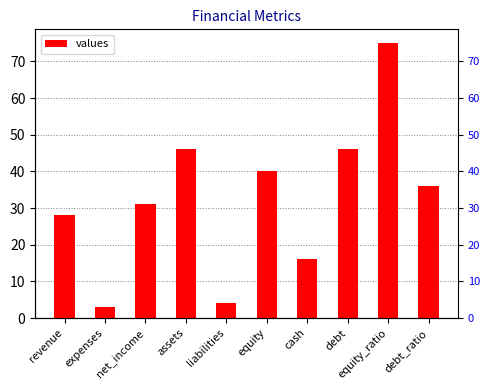

The chart shows a value of 40 at equity. True or false?

True